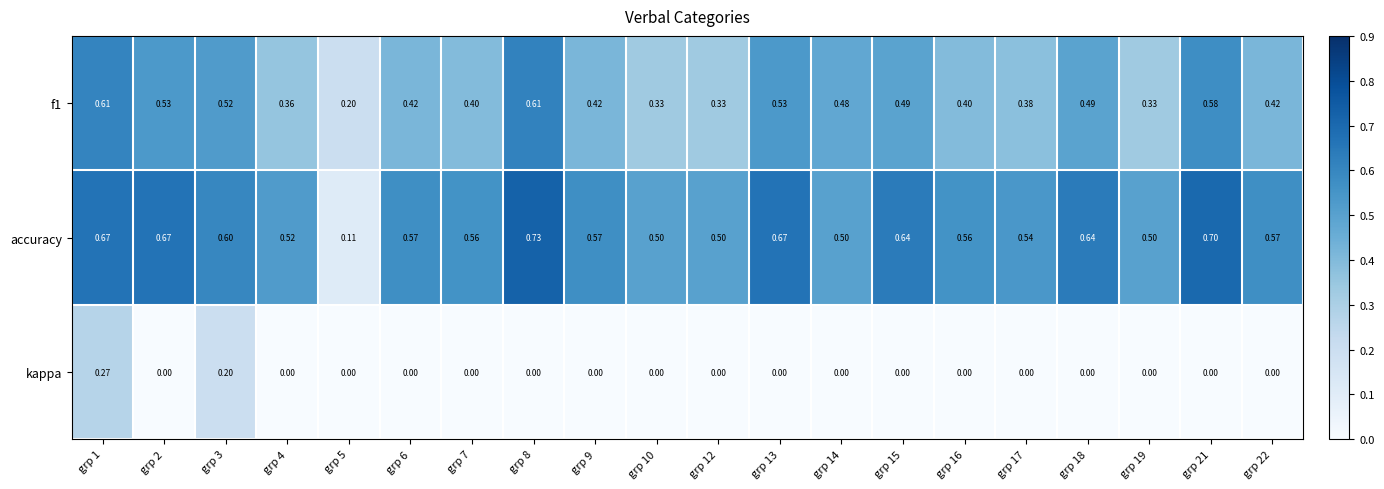

Which category has the highest value across all series?

grp 8